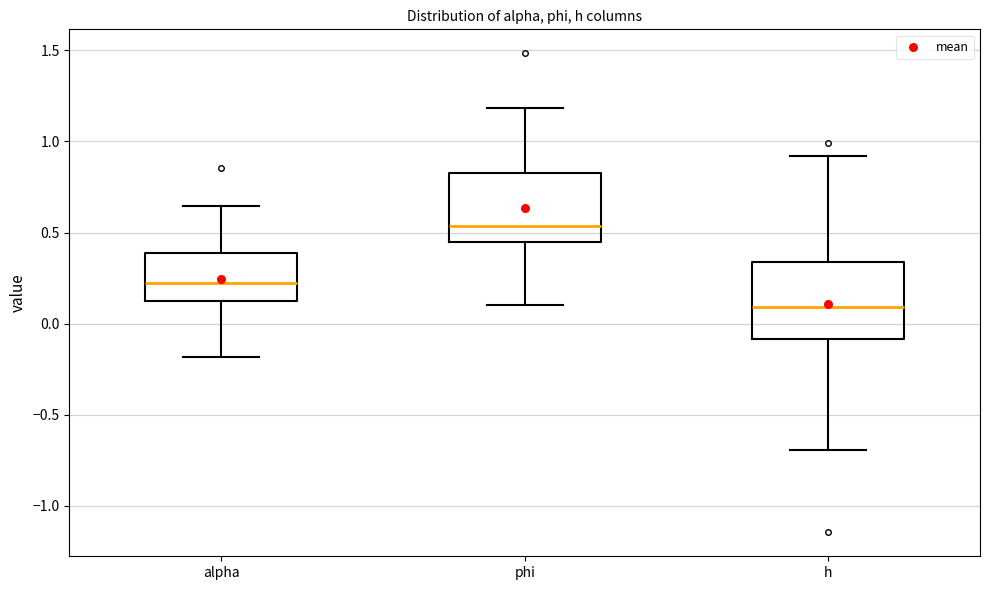

Reading left to right, read every box against the y-axis: the position of its median line, the range the box covers, and the ends of its whiskers. The values are not printed on the chart, so give them approximately, as read against the axis.

alpha: median 0.25, box 0.15 to 0.40, whiskers -0.20 to 0.65
phi: median 0.55, box 0.45 to 0.85, whiskers 0.10 to 1.20
h: median 0.10, box -0.10 to 0.35, whiskers -0.70 to 0.90